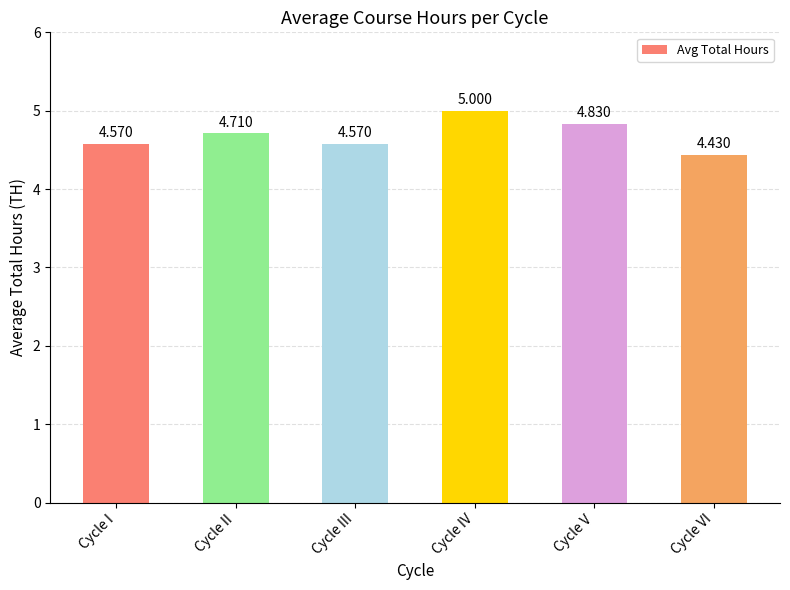

What position from the right is Cycle I?

6